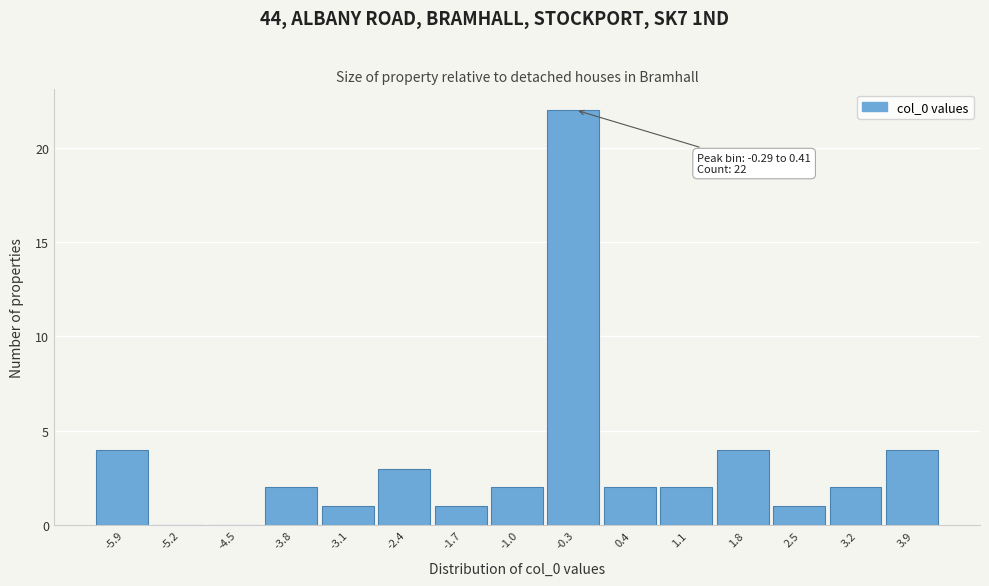

Reading left to right, extract all data points from this chart.

-5.9=4	-5.2=0	-4.5=0	-3.8=2	-3.1=1	-2.4=3	-1.7=1	-1.0=2	-0.3=22	0.4=2	1.1=2	1.8=4	2.5=1	3.2=2	3.9=4